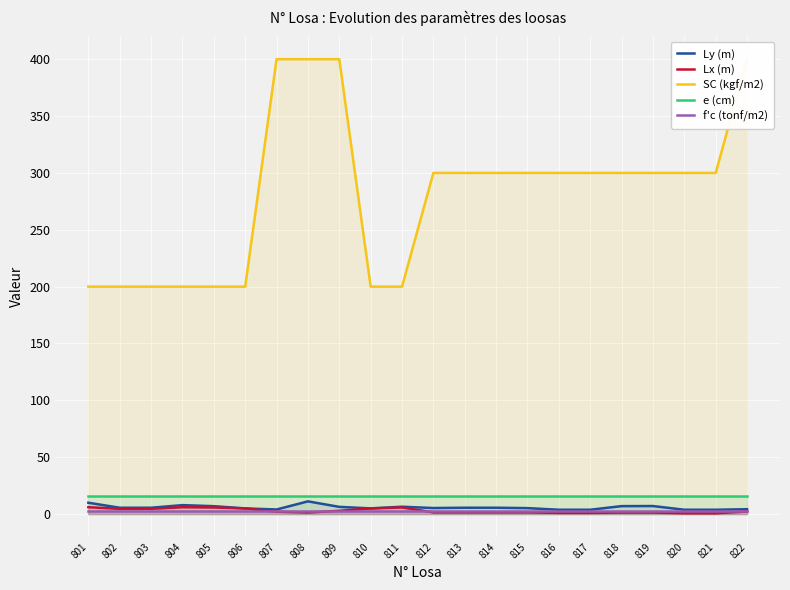

At which category is the sum across all series the highest?

808